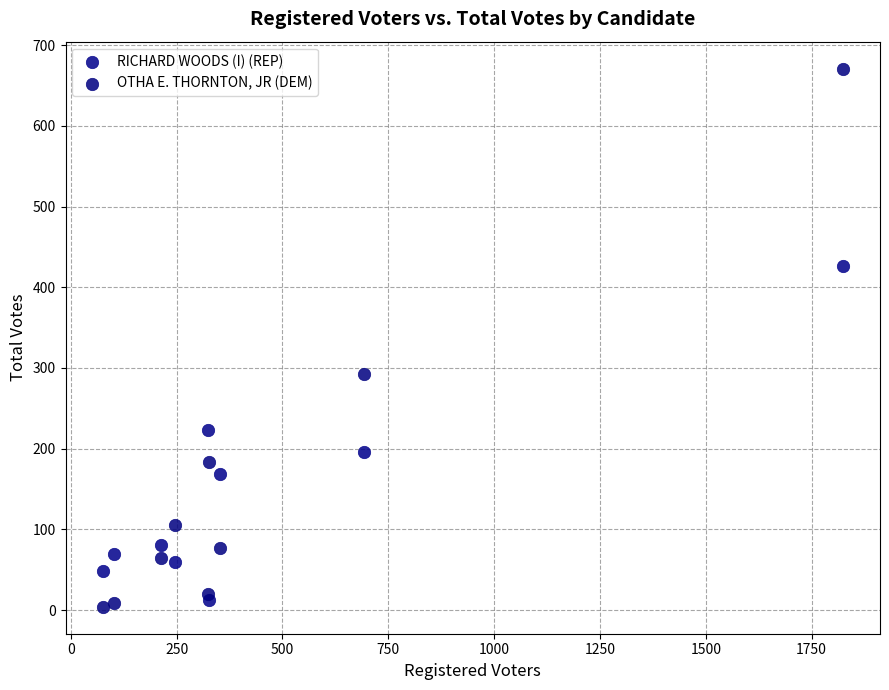

In the OTHA E. THORNTON, JR (DEM) series, what Y value is closest to 337?

293